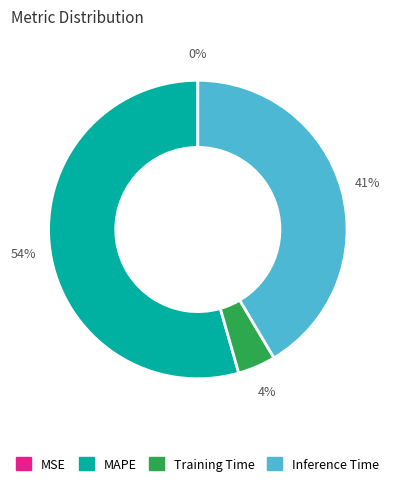

To the nearest percent, what is the average slice percentage?

25%